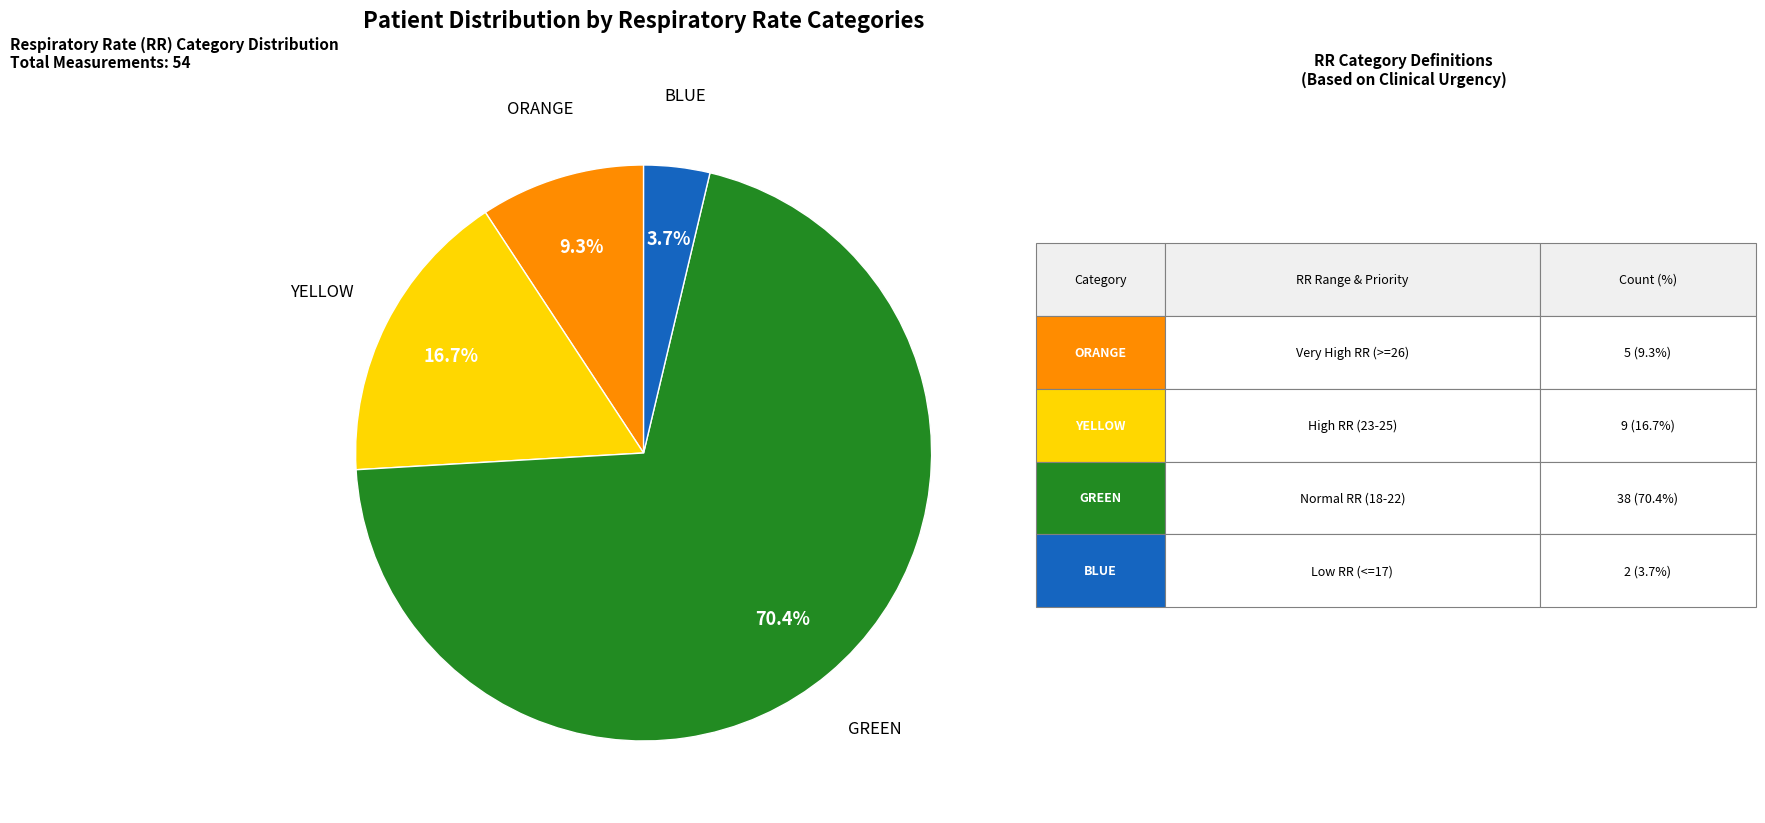

Is there a majority slice in this chart?

Yes